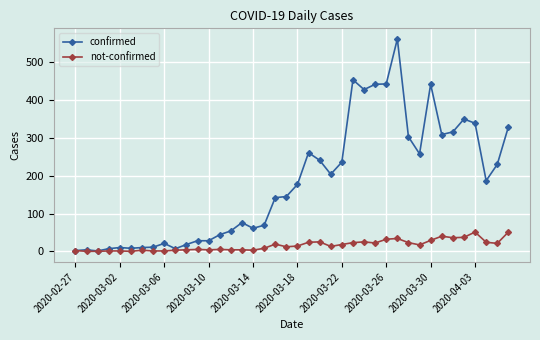

What is the maximum value shown in the chart?

562